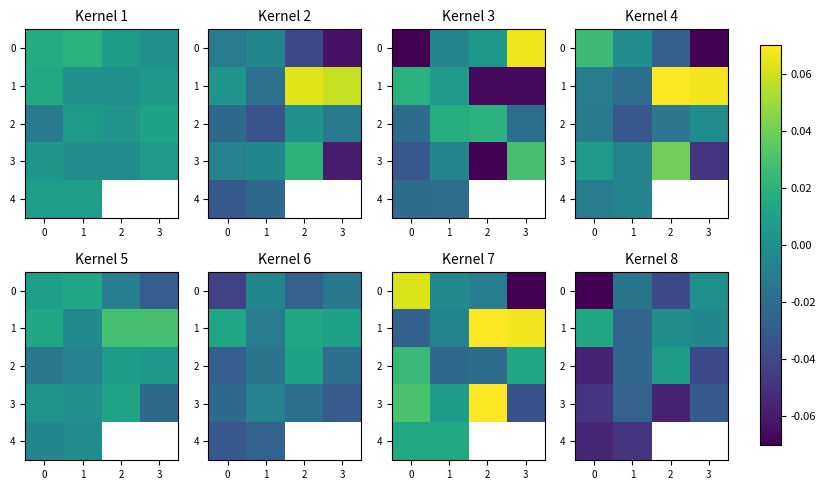

At how many categories does at least one series exceed 0?

3